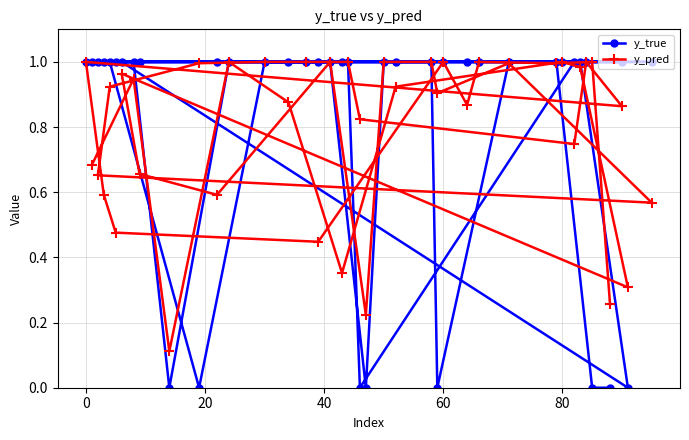

How many interior local valleys does the y_true series have?

6